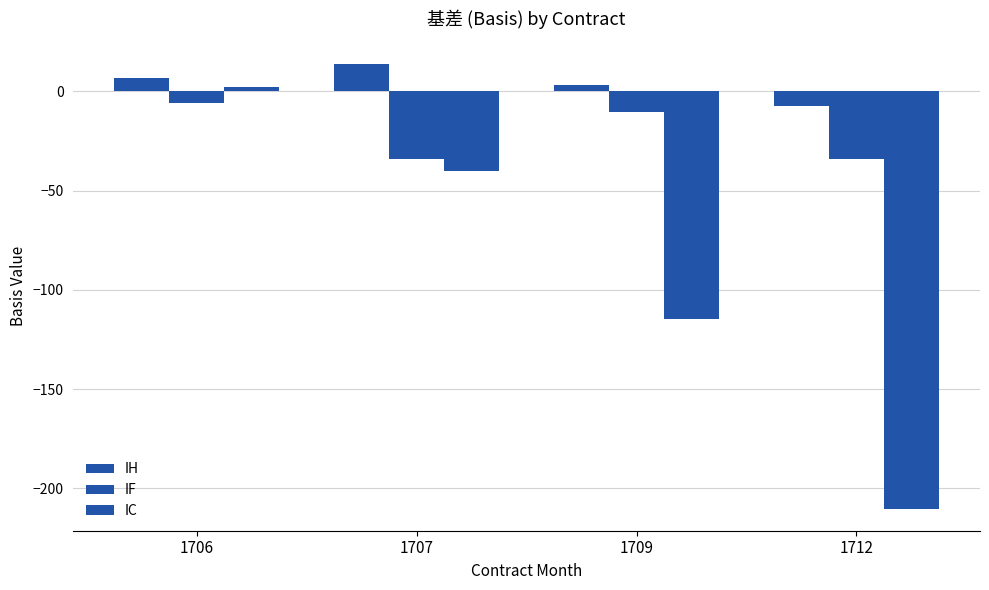

How many bars are there in total?

12